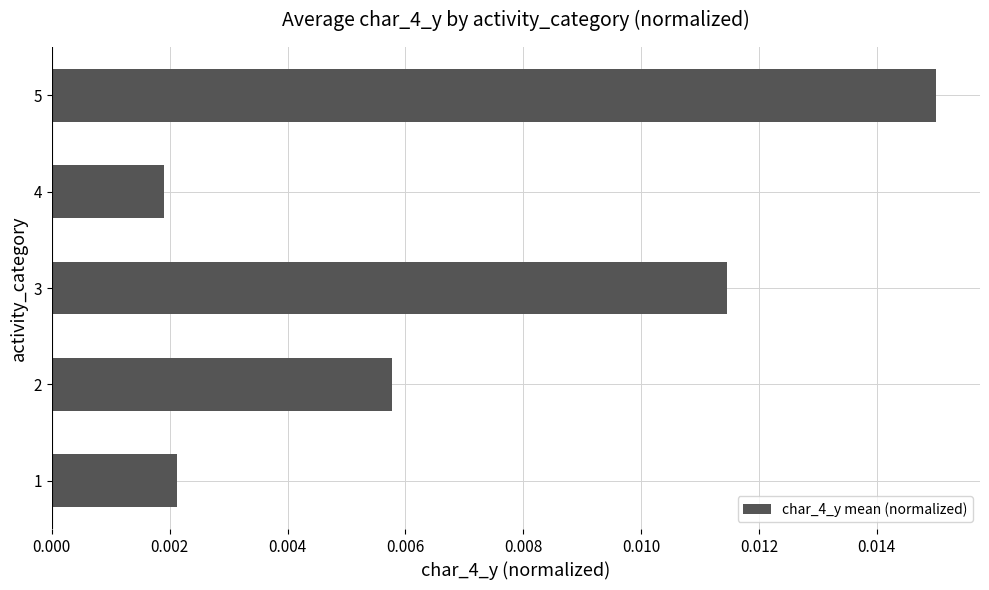

How many values are between 0 and 1?

5